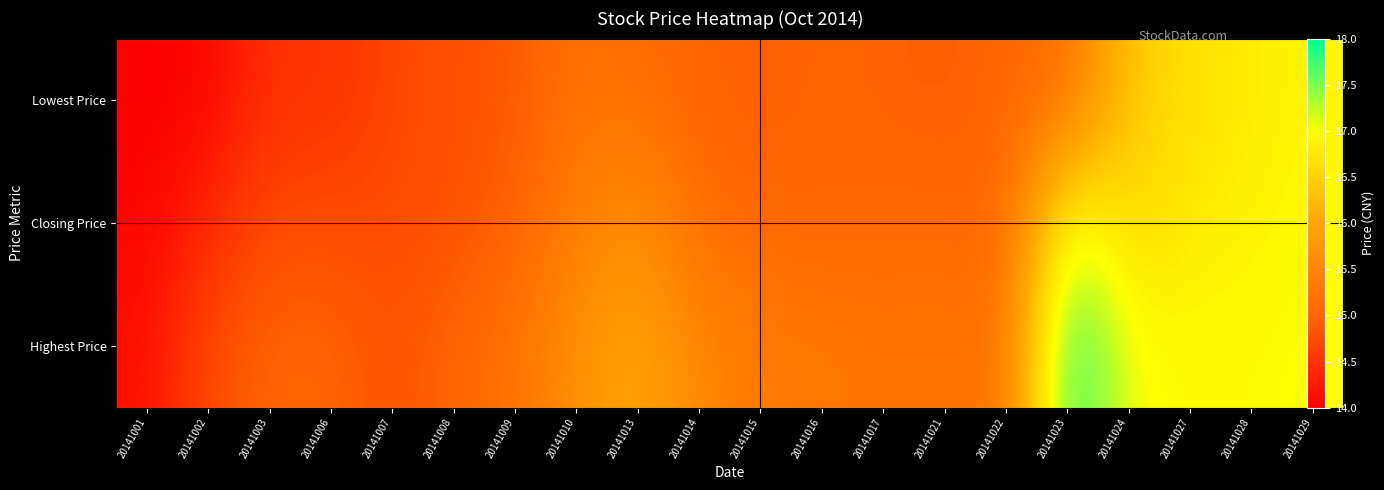

The Lowest Price series shows 15.2 at 20141010. True or false?

True